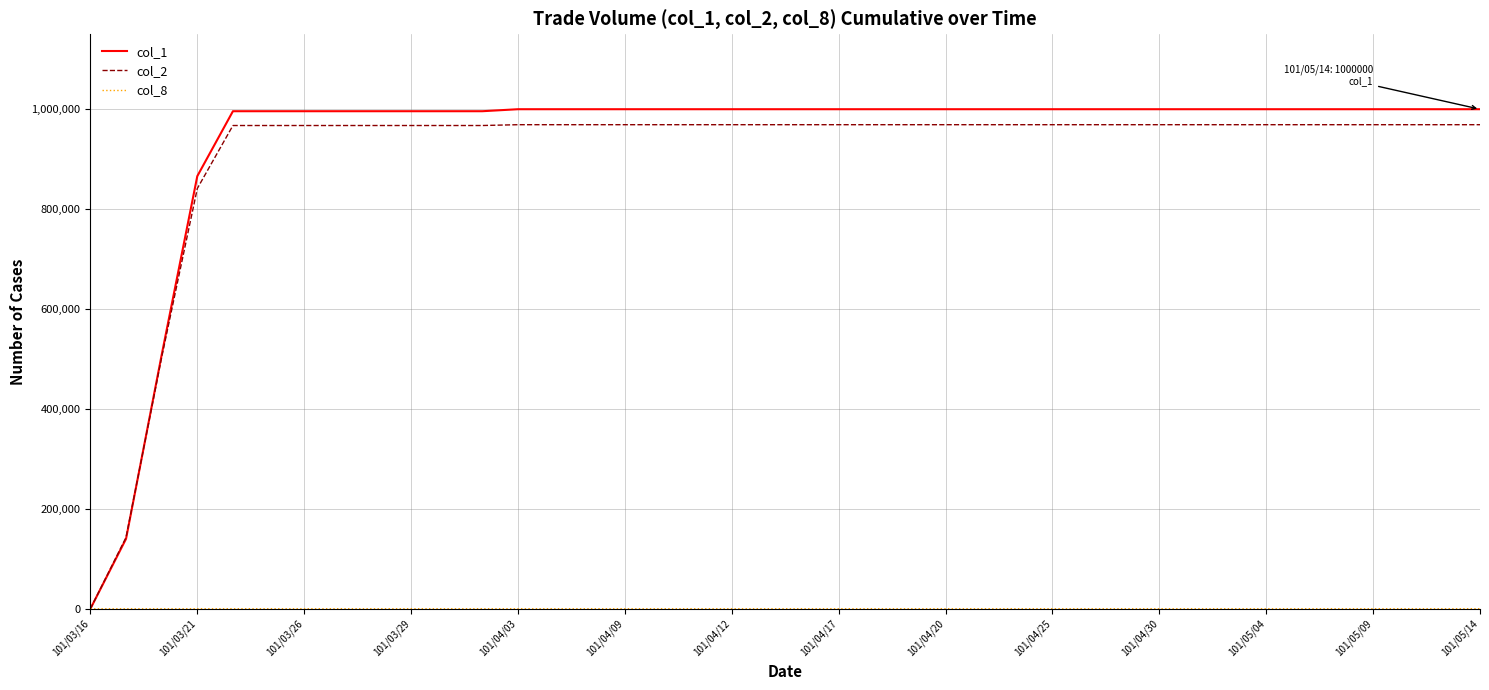

Which series has the largest range (max minus min)?

col_1